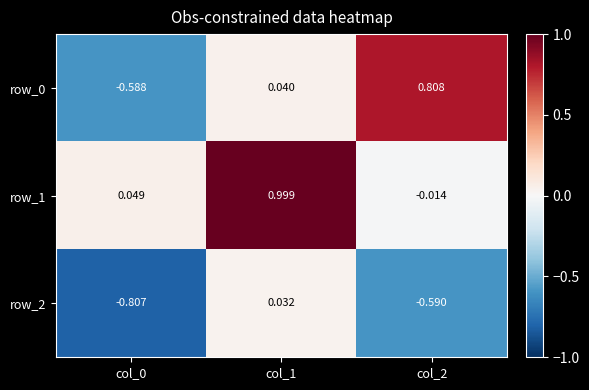

Is the value of row_2 at col_1 greater than the value of row_0 at col_2?

No